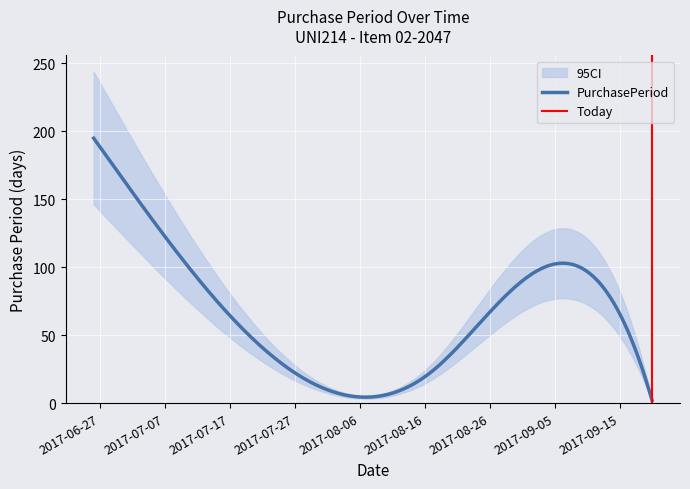

What is the greatest value displayed?

195